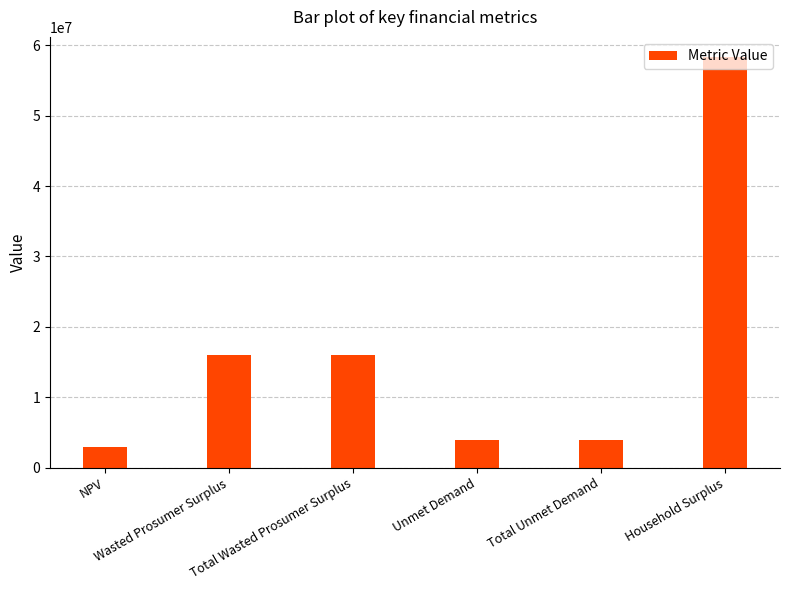

What is the value of the 4th bar from the left?

3940022.8